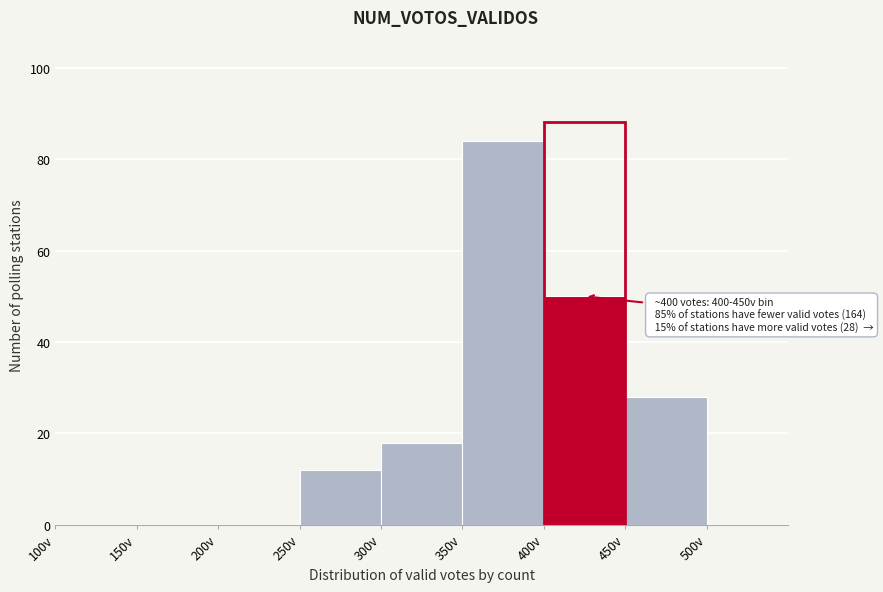

Which range on the x-axis has the tallest bar?

350 to 400